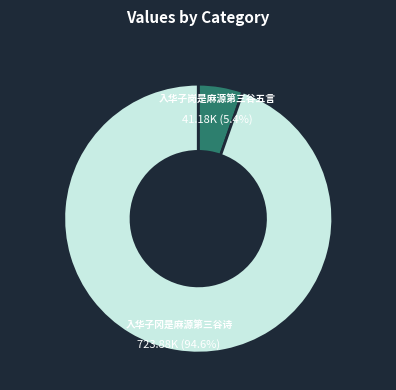

Does any single category account for the majority?

Yes